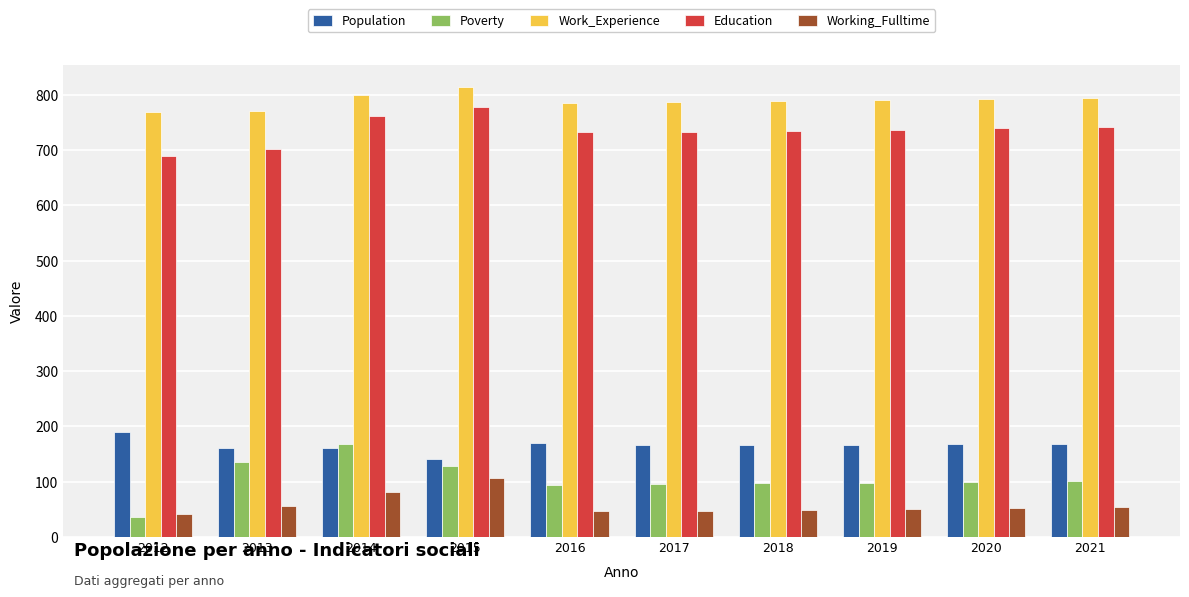

What is the sum of the Population values at 2013 and 2016?

330